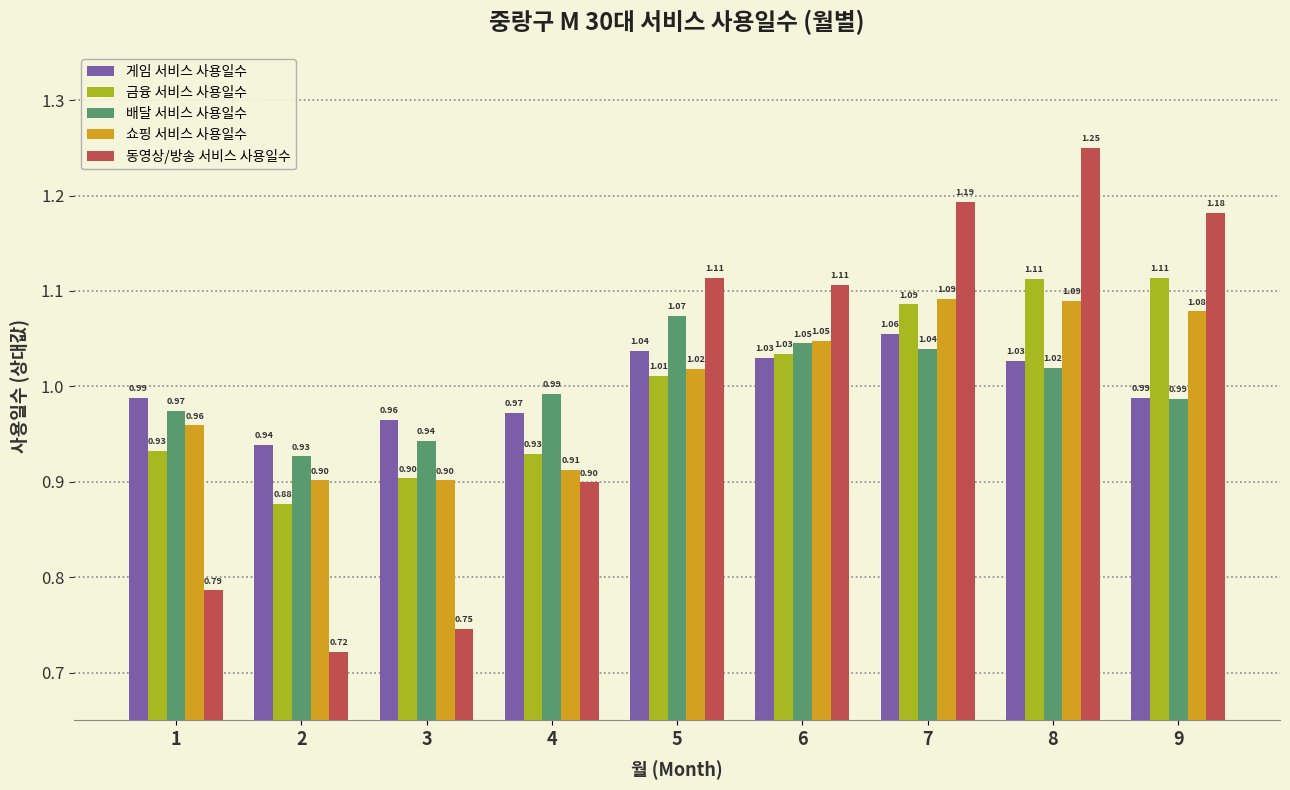

What is the sum of the 쇼핑 서비스 사용일수 values at 9 and 6?

2.1